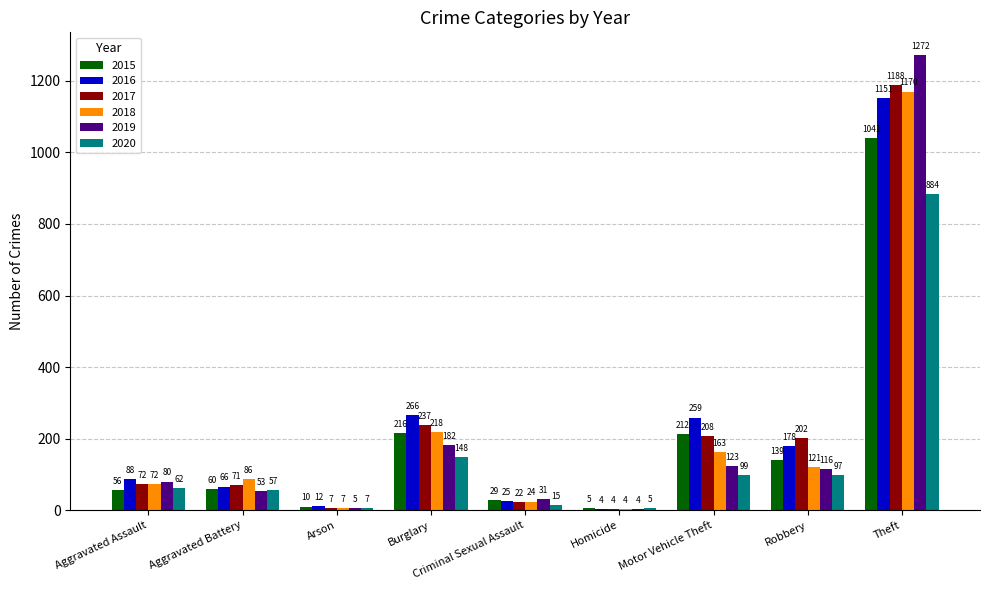

How many data points does each series have?

9